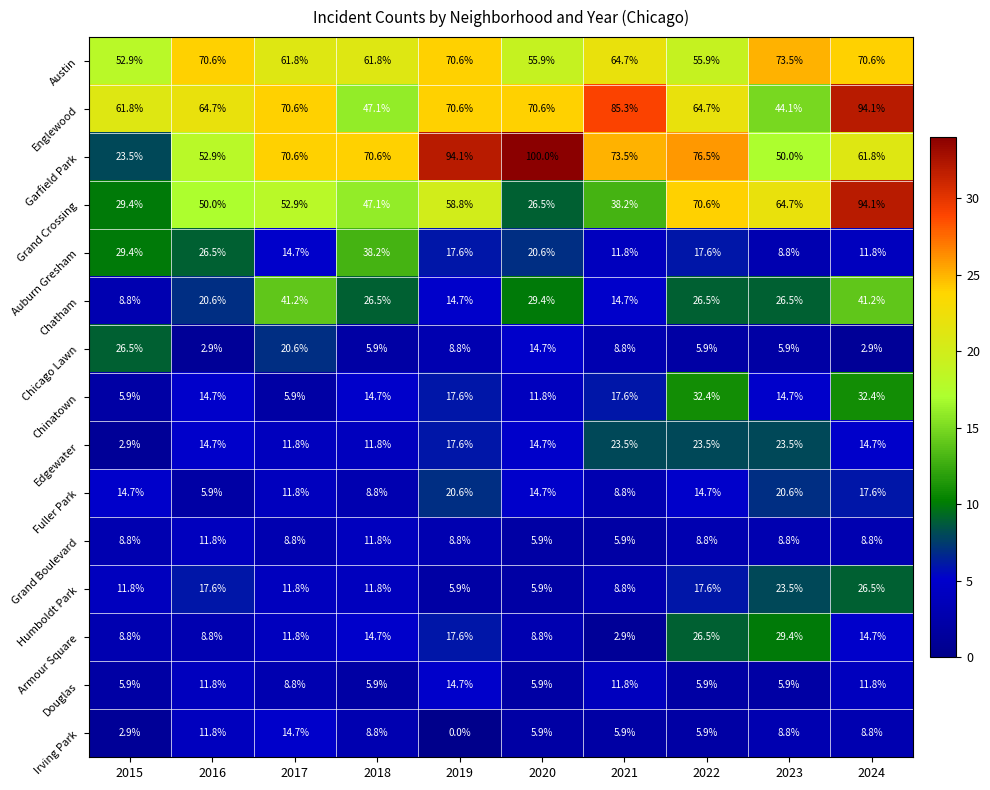

The value of Edgewater at 2024 is 4.5. True or false?

False